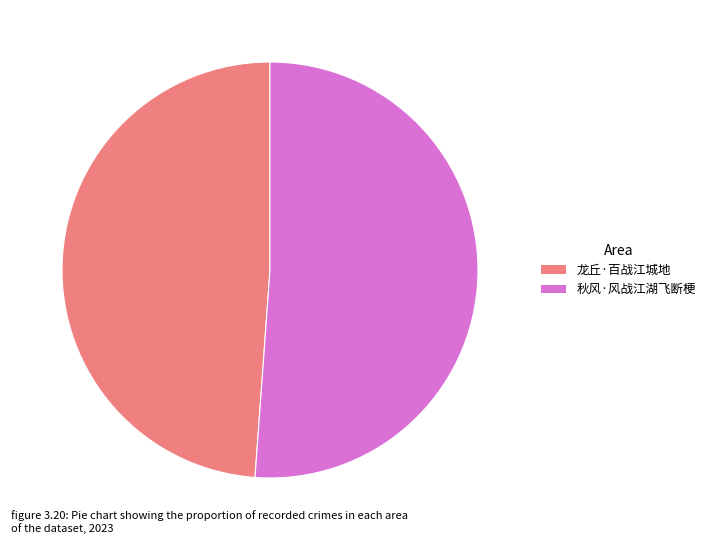

Which slice is the largest?

秋风·风战江湖飞断梗